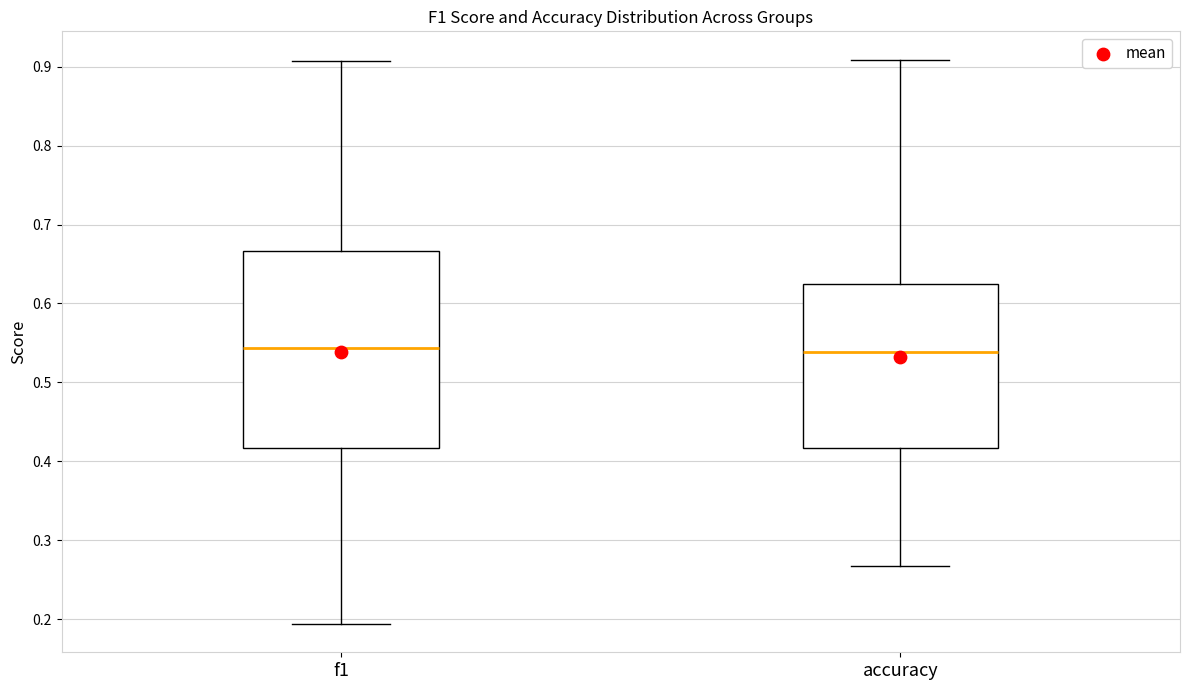

Reading left to right, transcribe this box plot: for each box, give where its median line is, the range the box spans, and where its two whiskers end, as read against the y-axis. The values are not printed on the chart, so give them approximately, as read against the axis.

f1: median 0.54, box 0.42 to 0.67, whiskers 0.19 to 0.91
accuracy: median 0.54, box 0.42 to 0.63, whiskers 0.27 to 0.91